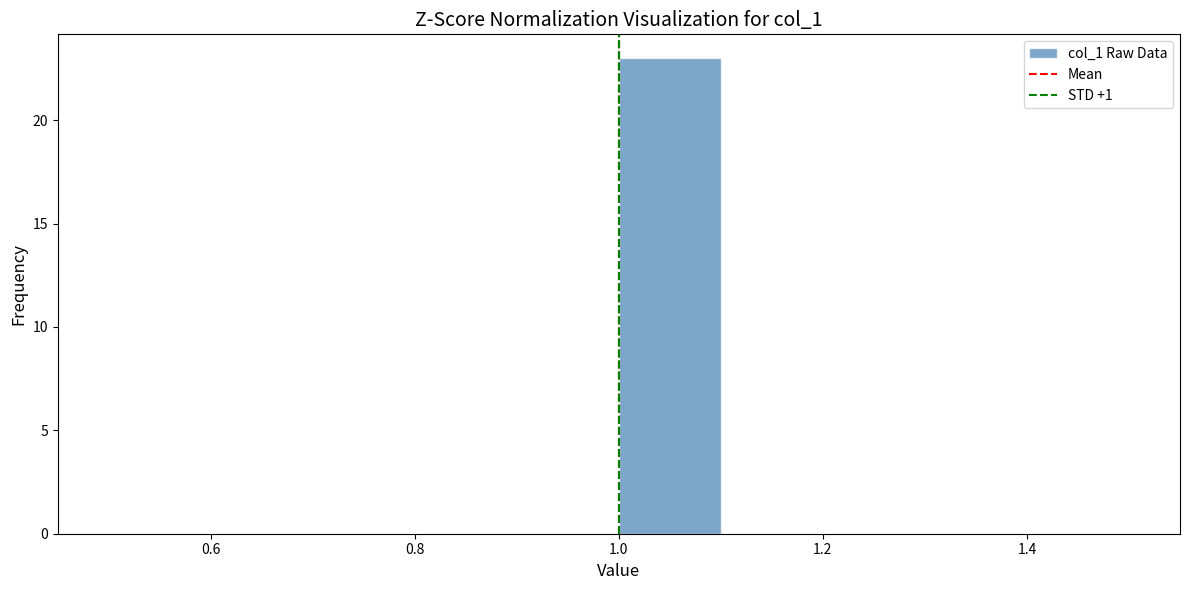

Reading left to right, transcribe this chart: for each bar, give the range it covers on the x-axis and its height. The values are not printed on the chart, so give them approximately, as read against the axis.

0.5 to 0.6: 0
0.6 to 0.7: 0
0.7 to 0.8: 0
0.8 to 0.9: 0
0.9 to 1.0: 0
1.0 to 1.1: 23
1.1 to 1.2: 0
1.2 to 1.3: 0
1.3 to 1.4: 0
1.4 to 1.5: 0